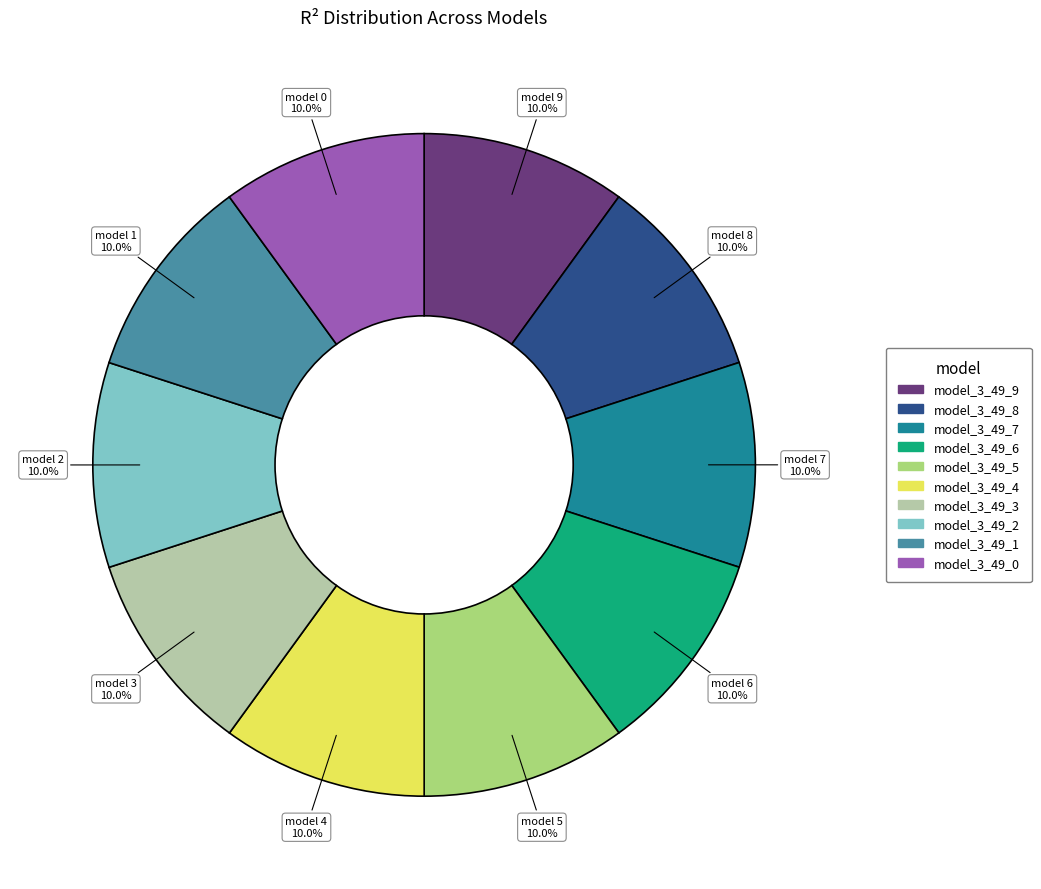

What percentage do model_3_49_9 and model_3_49_7 together represent?

20.0%